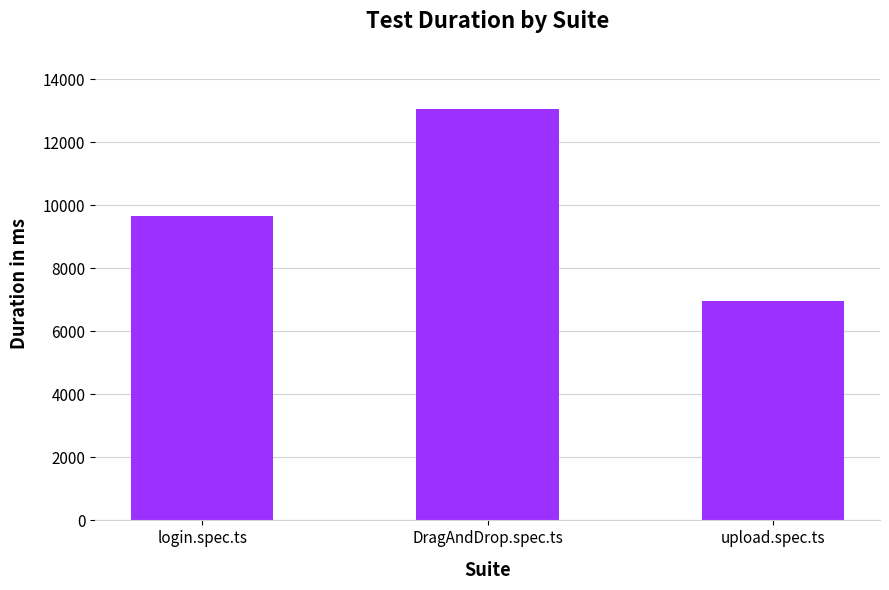

What is the average value?

9887